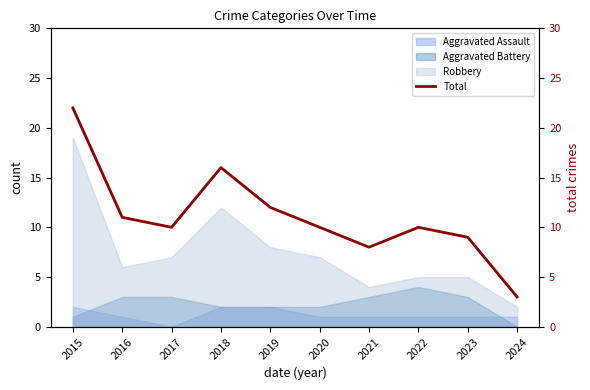

Rank the categories by value from lowest to highest.

2024, 2021, 2023, 2017, 2020, 2022, 2016, 2019, 2018, 2015